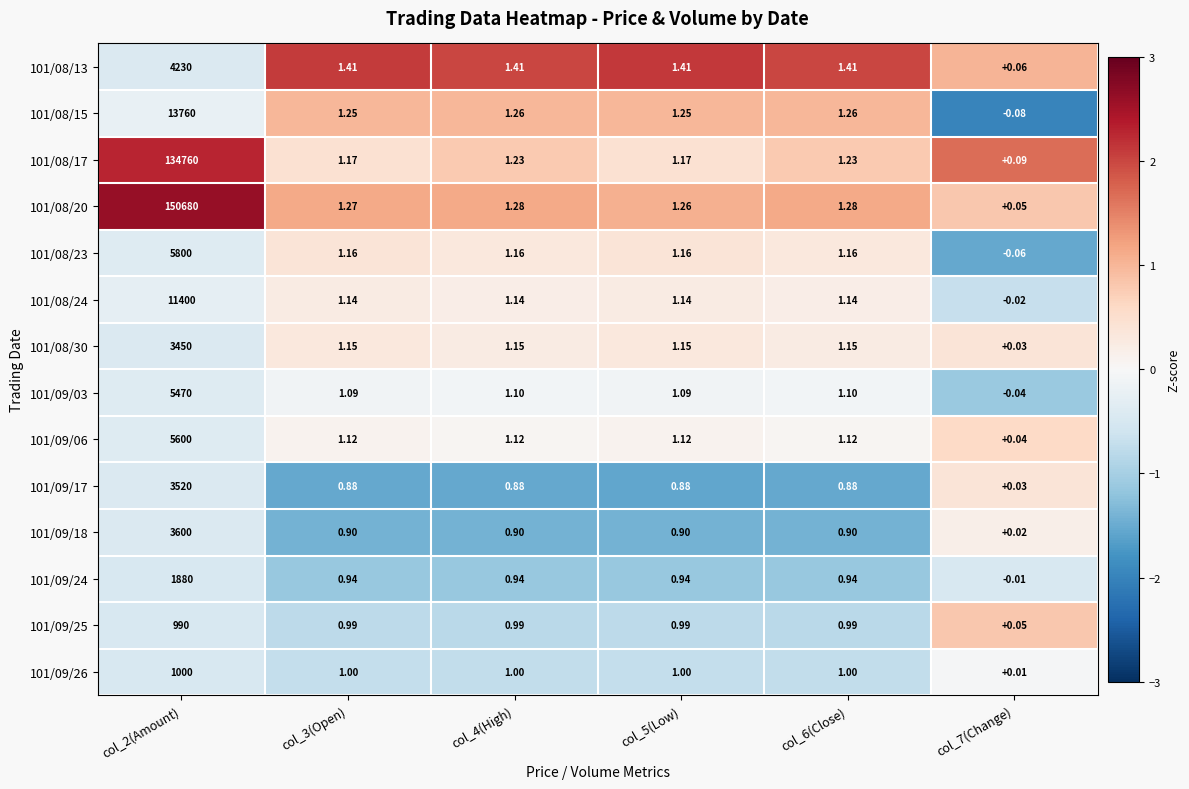

Is the value of 101/08/23 at col_2(Amount) greater than the value of 101/09/03 at col_6(Close)?

Yes